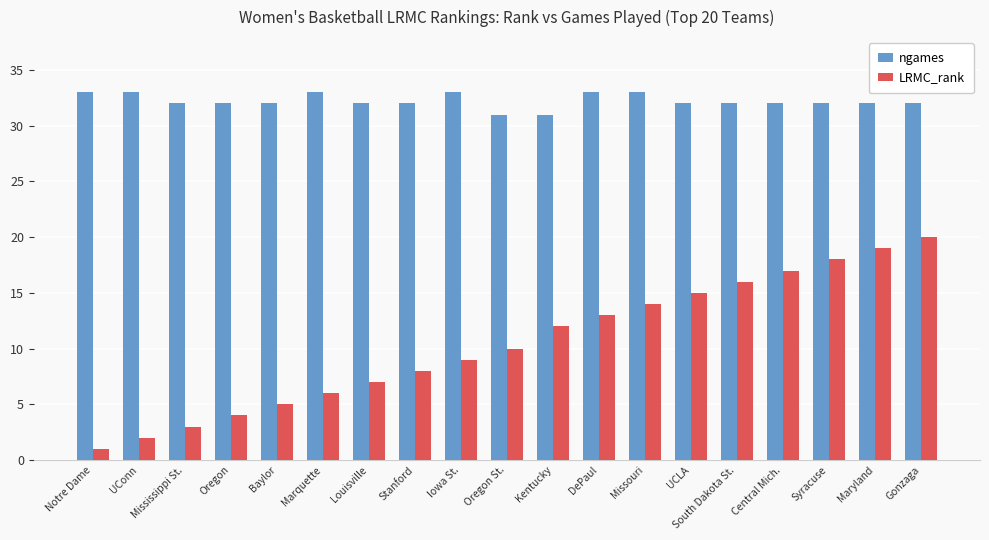

What is the maximum value for ngames?

33